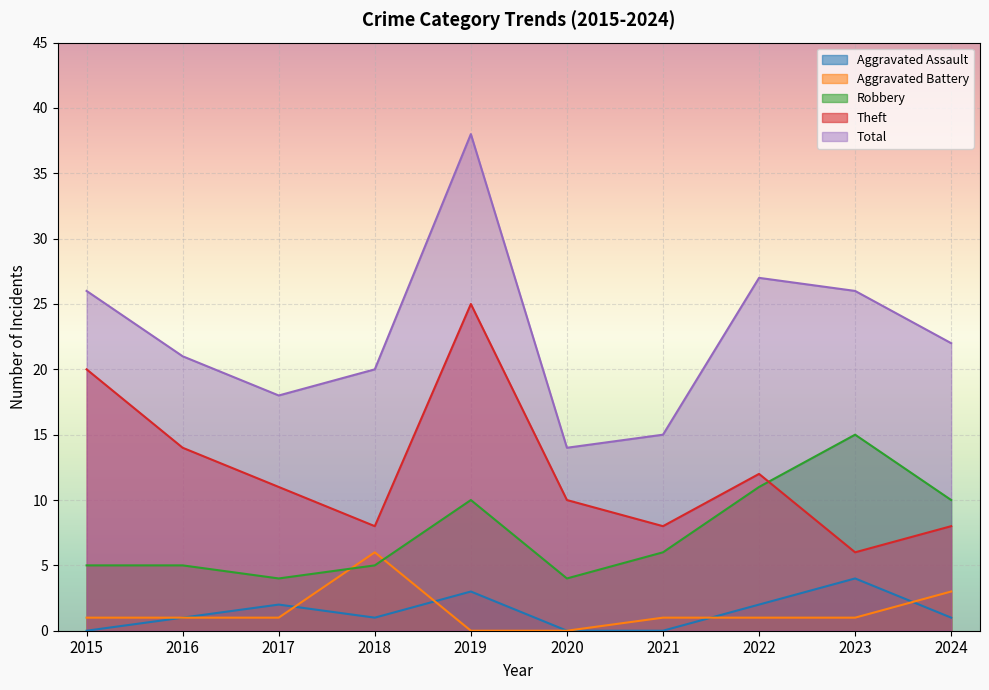

What are all the series names shown in the legend?

Aggravated Assault, Aggravated Battery, Robbery, Theft, Total